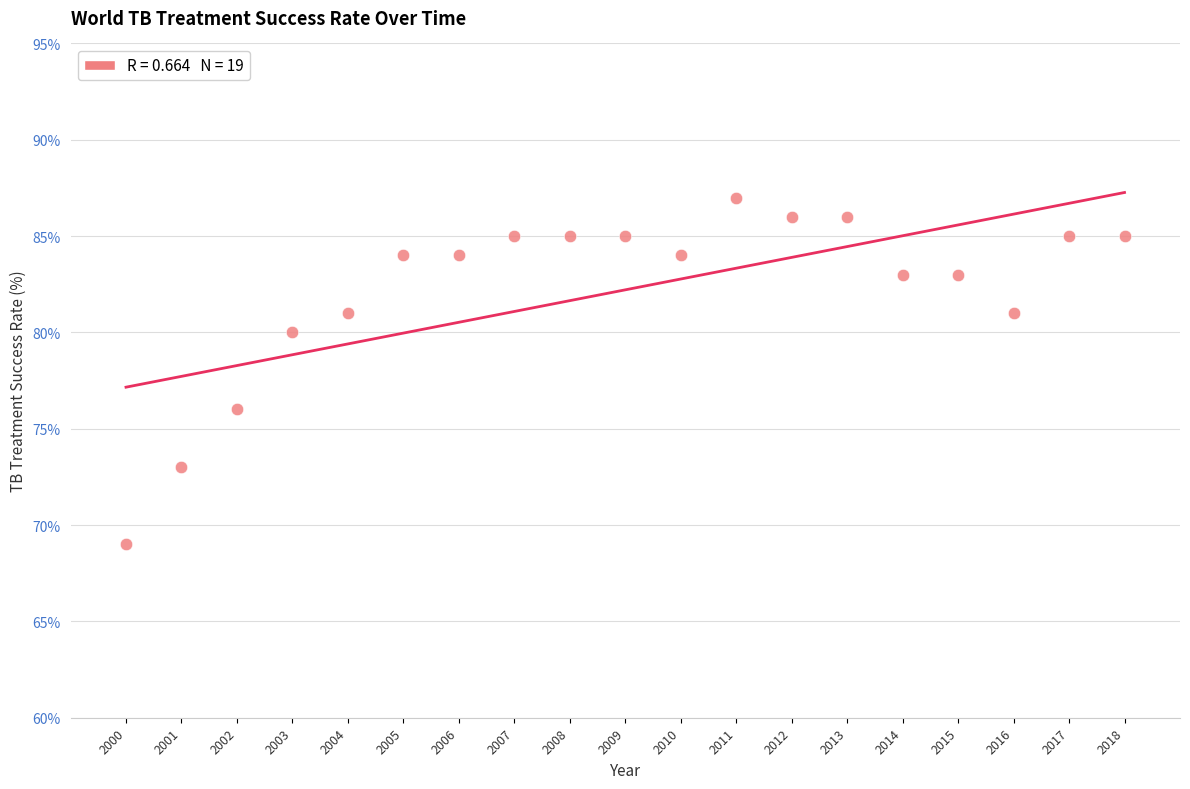

What is the range of X values (max minus min)?

18